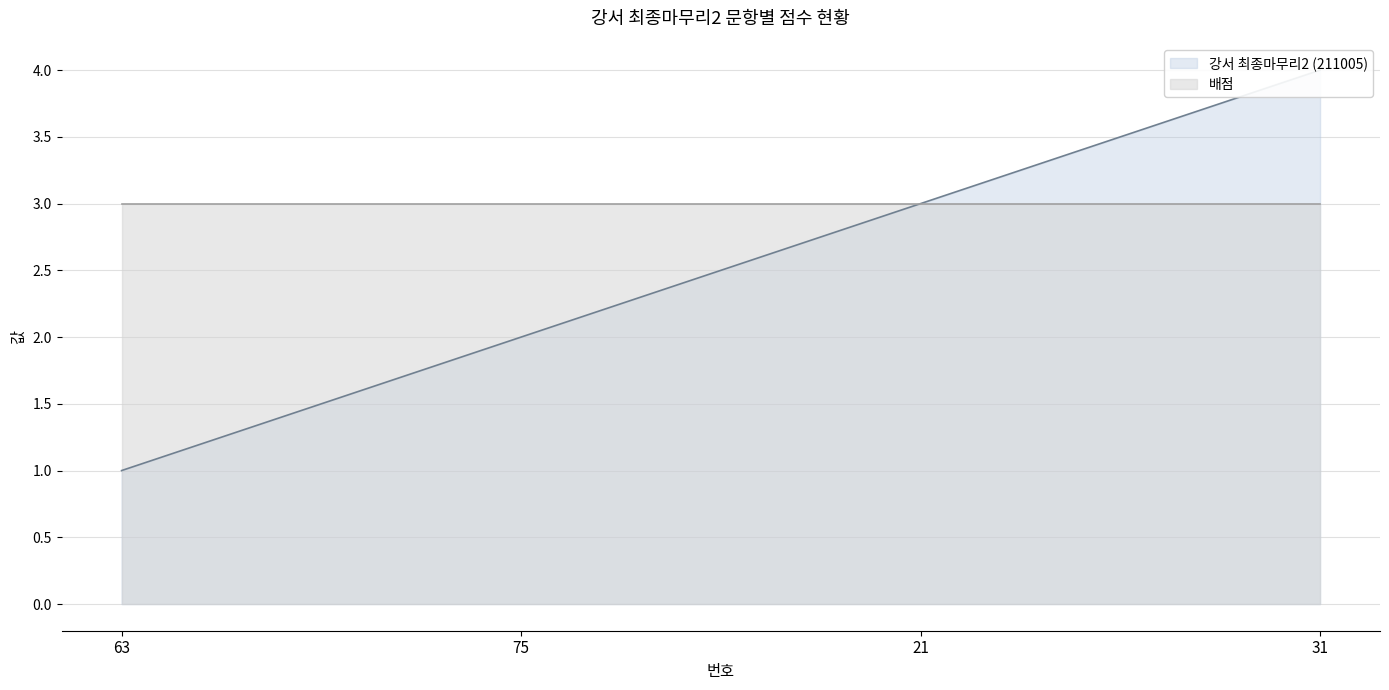

What is the change in value from 63 to 31?

+3